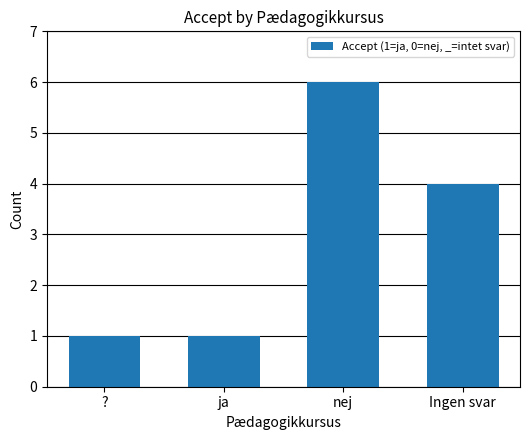

What is the minimum value shown in the chart?

1